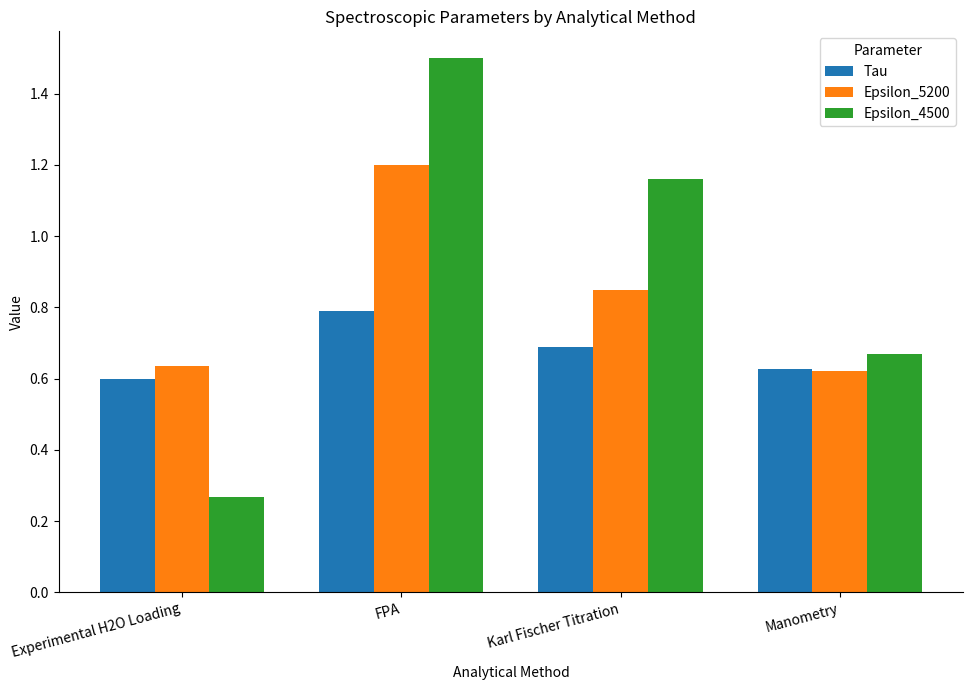

What are all the series names shown in the legend?

Tau, Epsilon_5200, Epsilon_4500